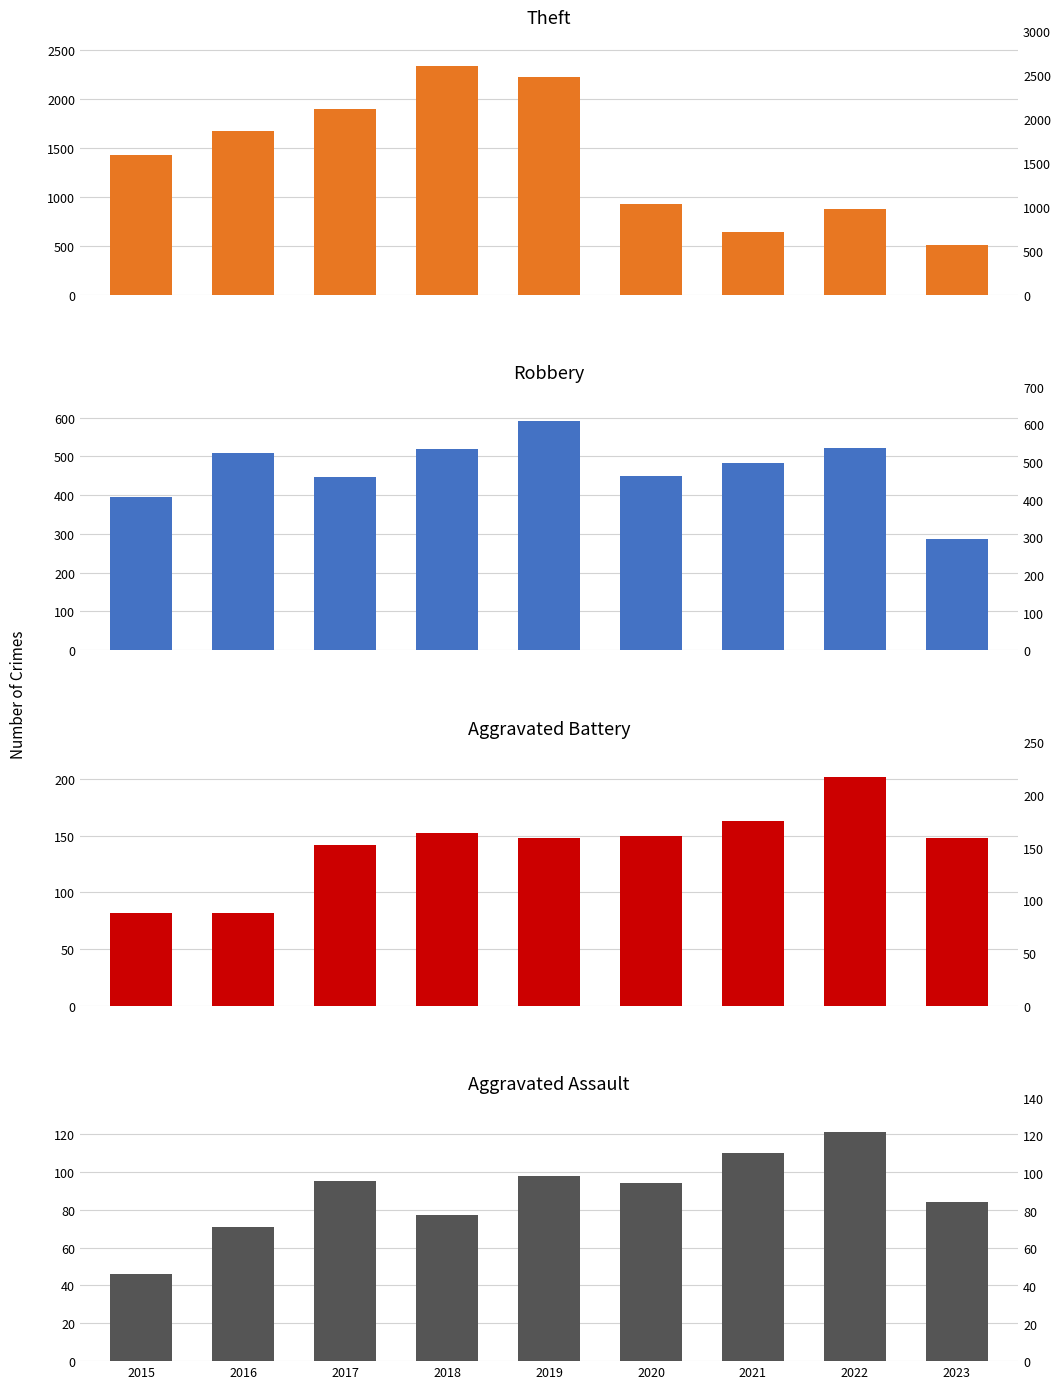

Reading left to right, what are all the values shown in this chart?

Theft: 1429	1676	1896	2342	2230	930	642	880	504
Robbery: 395	510	446	520	591	450	484	521	288
Aggravated Battery: 82	82	142	152	148	150	163	202	148
Aggravated Assault: 46	71	95	77	98	94	110	121	84